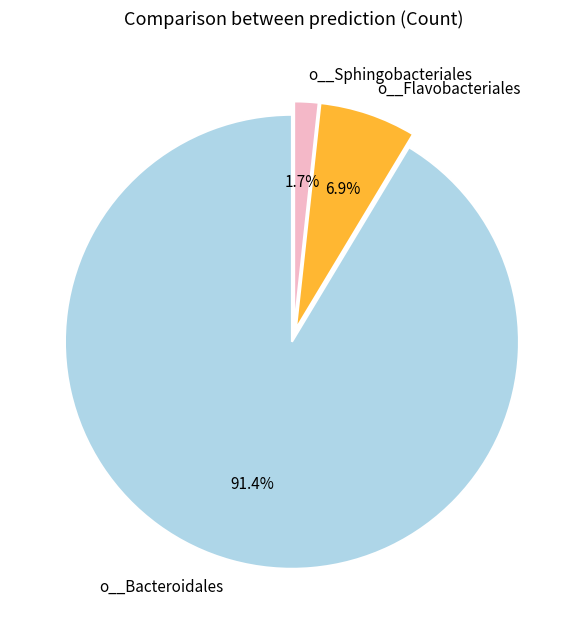

Which has a higher value, o__Bacteroidales or o__Flavobacteriales?

o__Bacteroidales